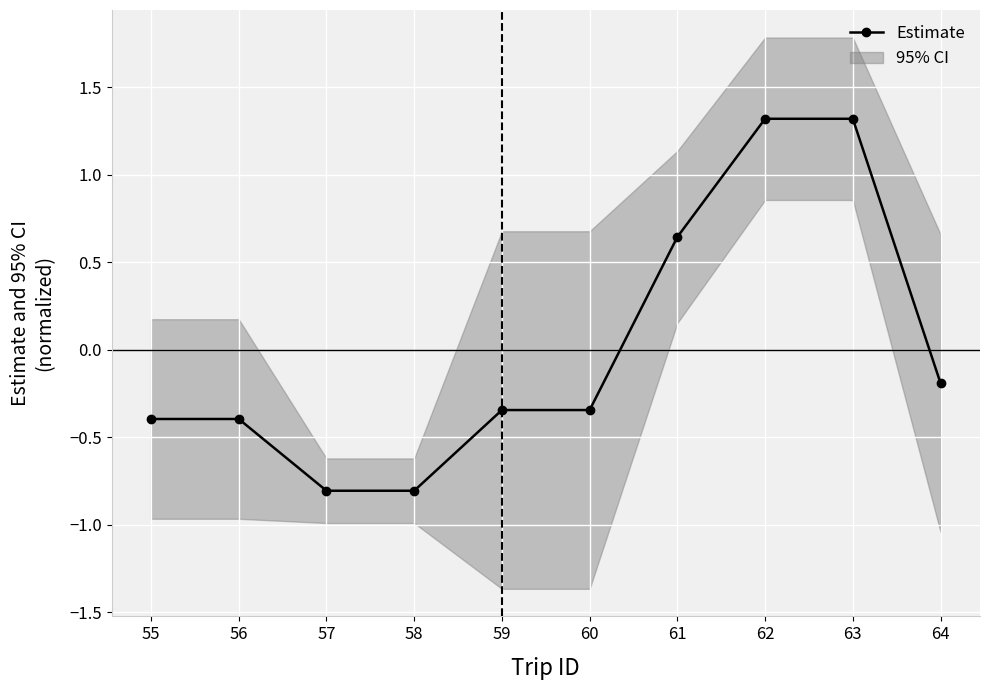

Which category has the highest value across all series?

62